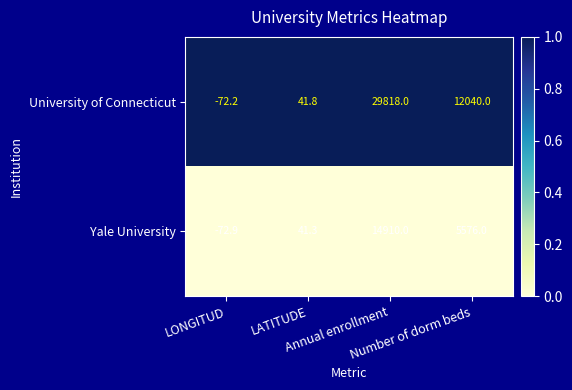

Which series has the largest total across all categories?

University of Connecticut